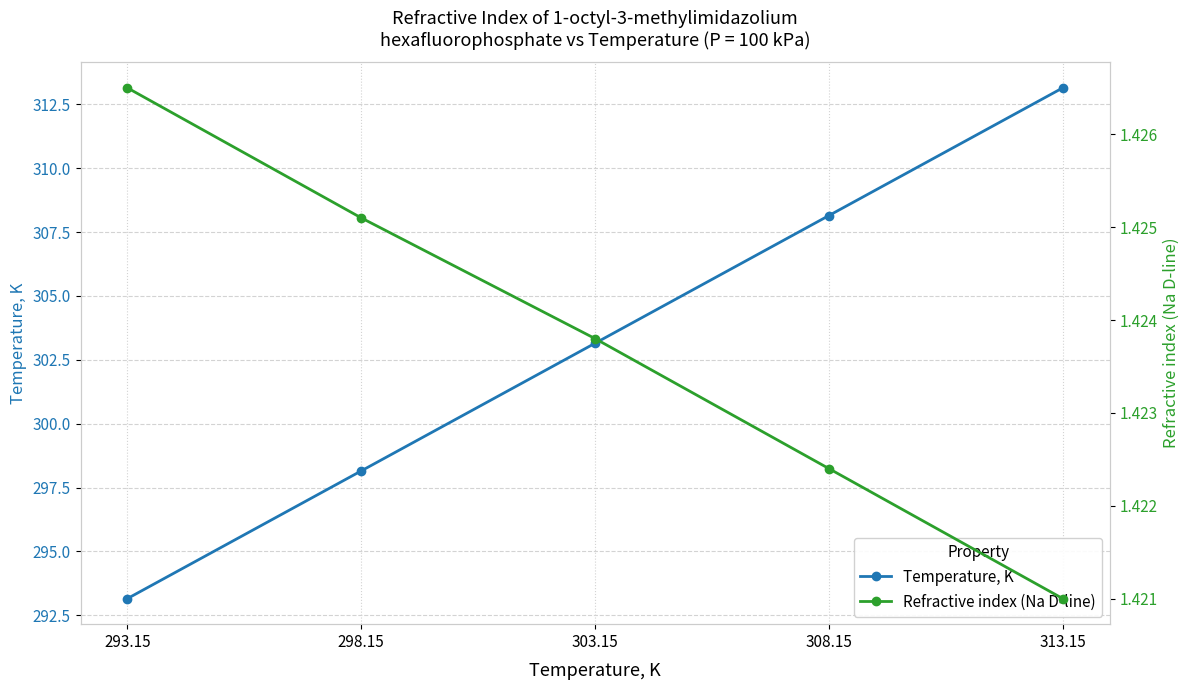

True or false: Temperature, K and Refractive index (Na D-line) cross at least once.

False